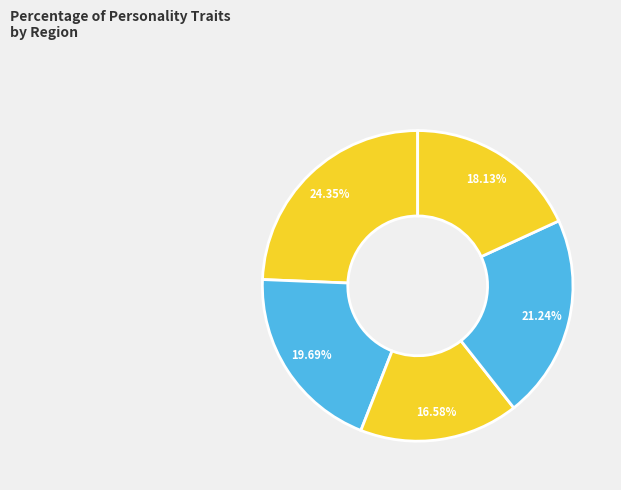

Which category has the smallest portion of the pie?

extraversion